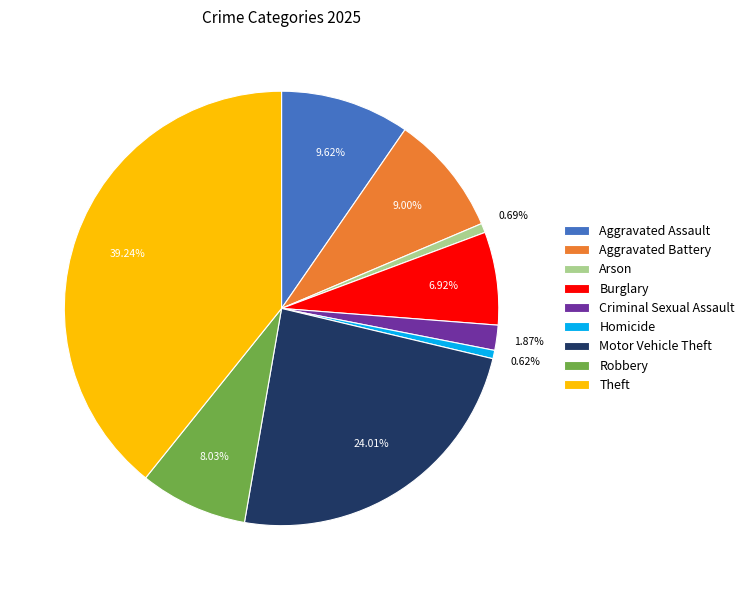

Which category has the biggest portion of the pie?

Theft